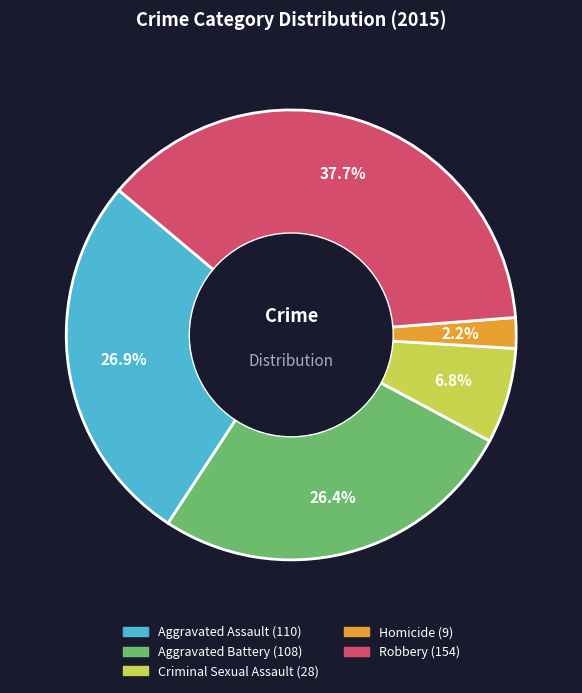

To the nearest percent, what percentage of the pie is Aggravated Assault?

27%